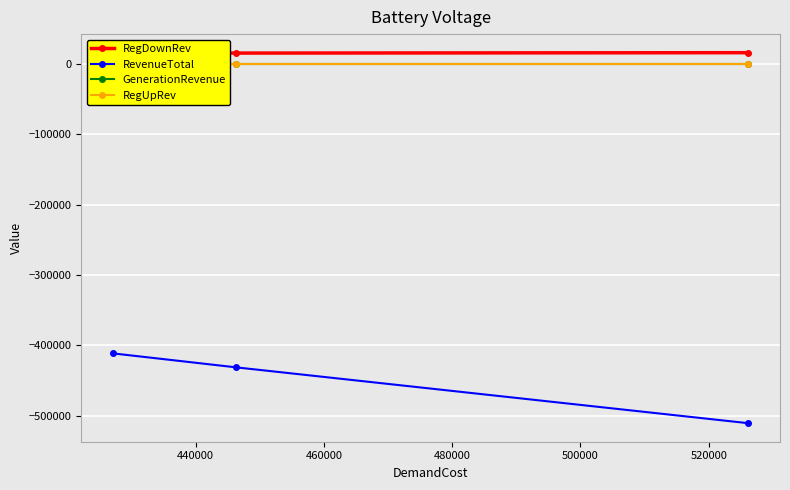

What is the highest value of the RegDownRev series?

15889.9